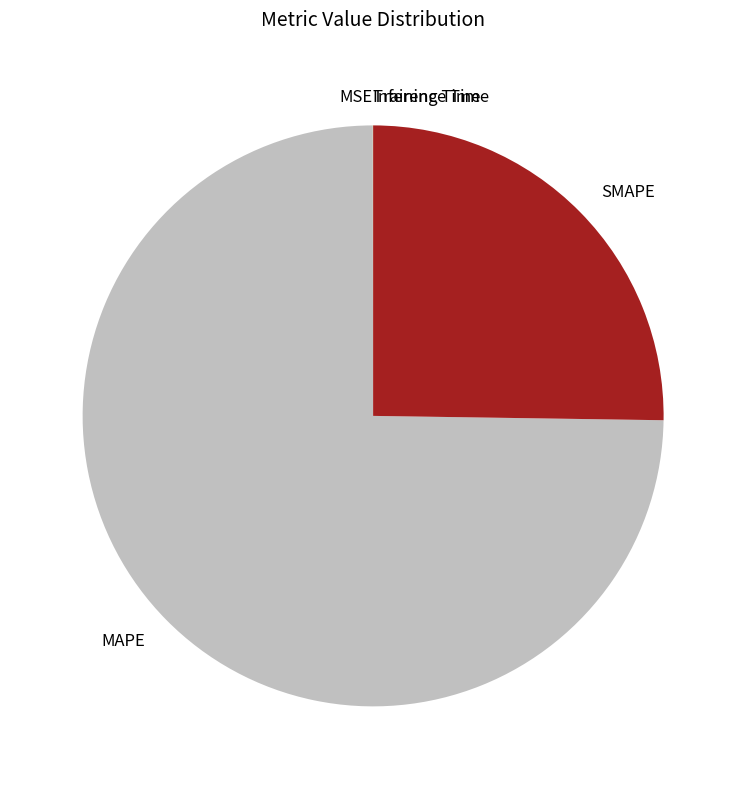

Is it true that MAPE is 75% of the pie?

True